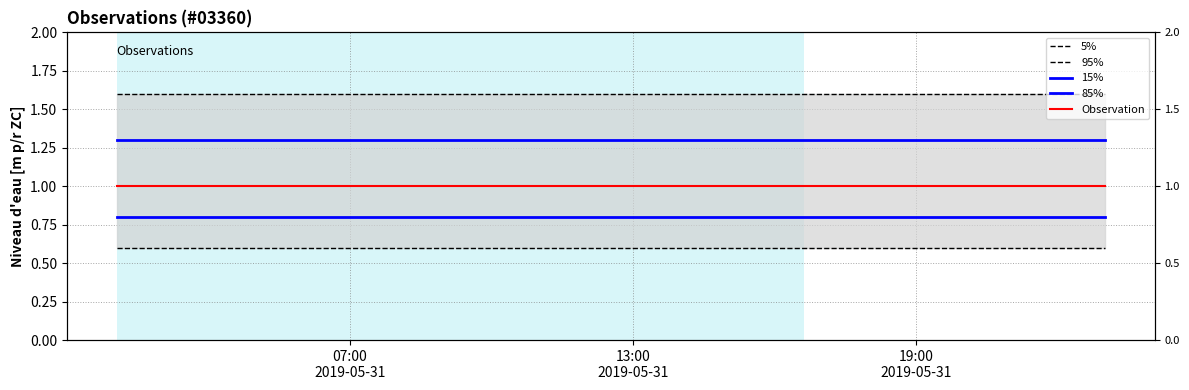

How many distinct data groups are displayed?

5